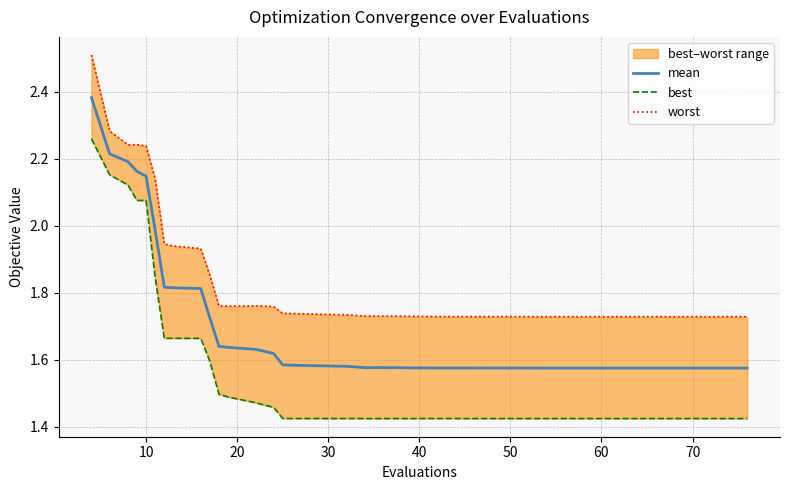

The mean series shows 2.4 at 21. True or false?

False